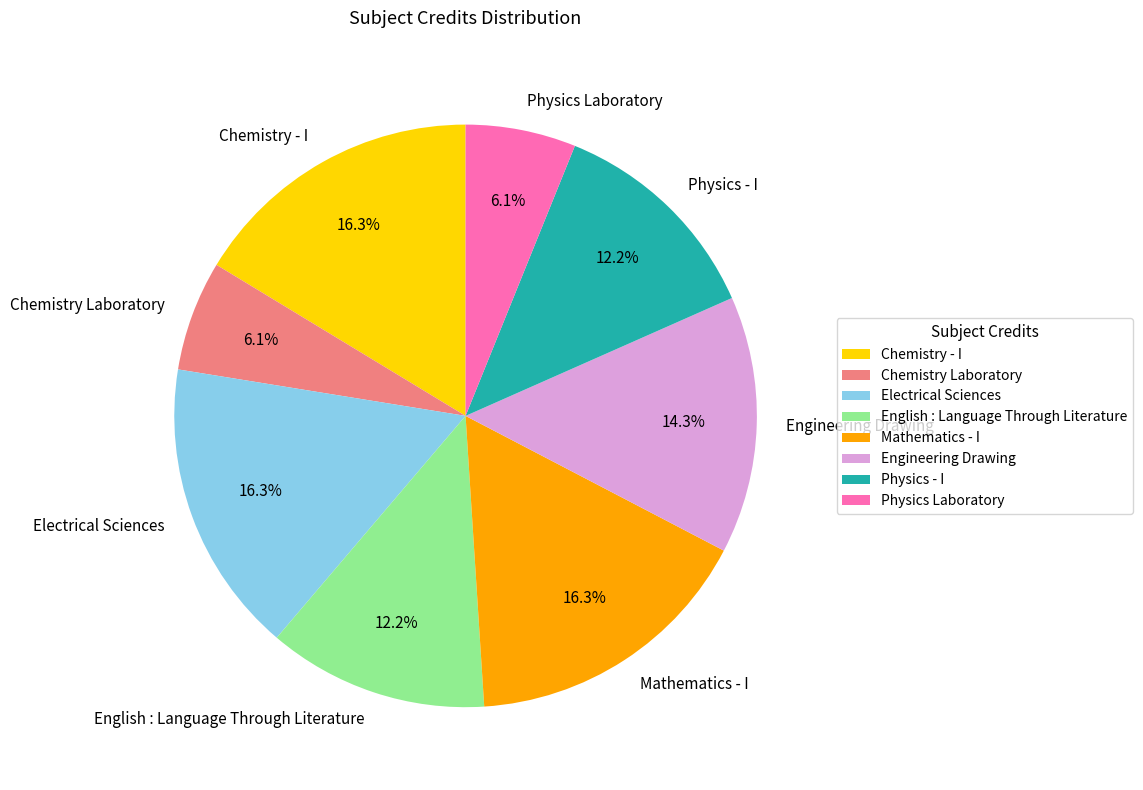

What percentage is the Physics Laboratory slice, to the nearest percent?

6%